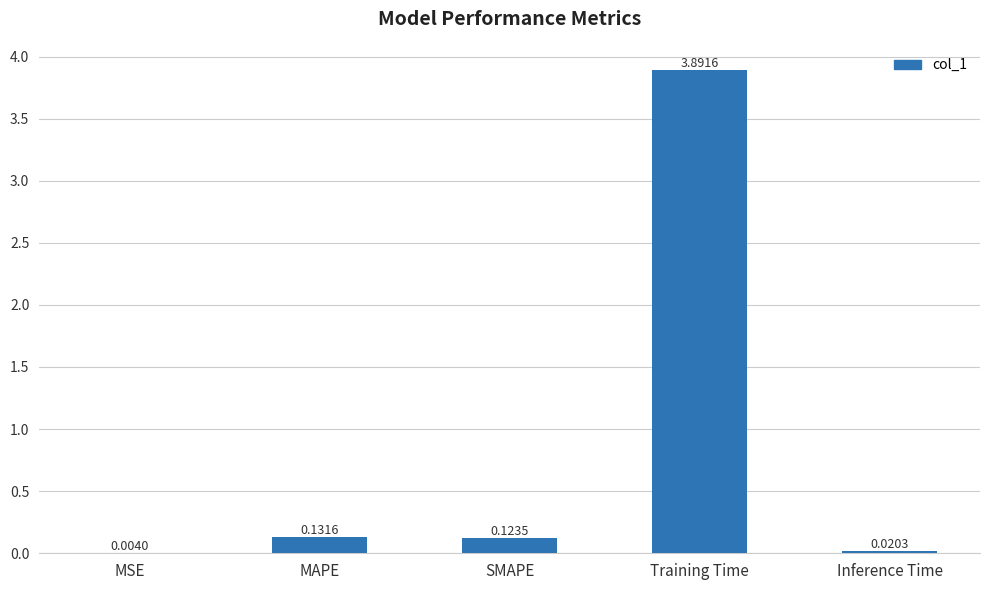

What is the sum of the values at Training Time and MAPE?

4.0